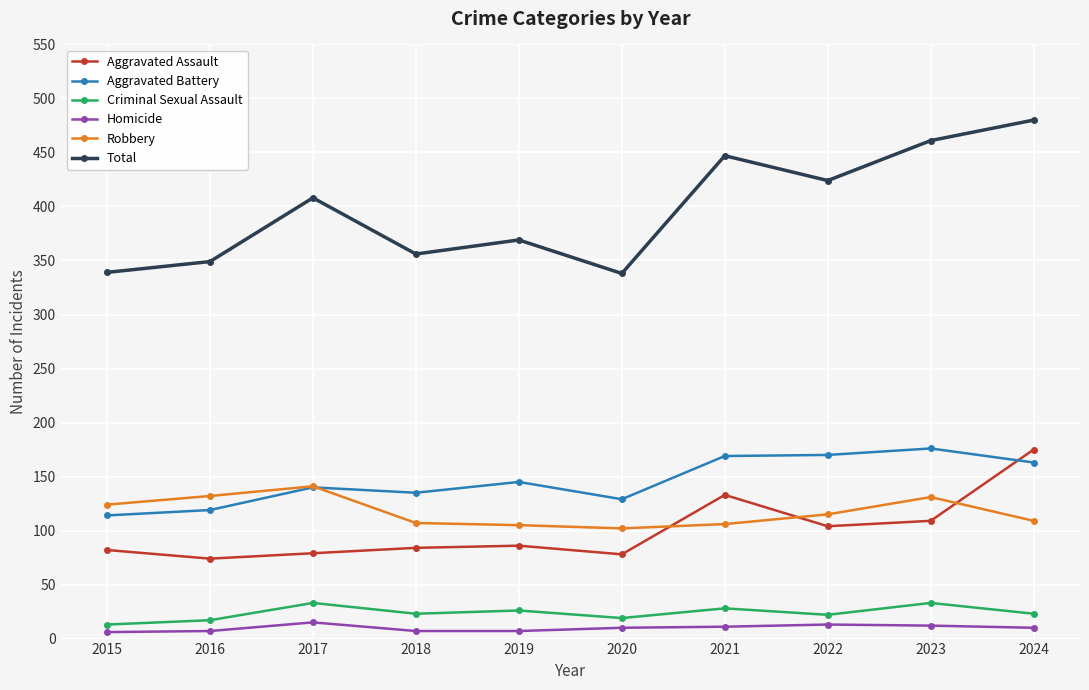

True or false: Total has more than 0 points higher than both neighbors.

True